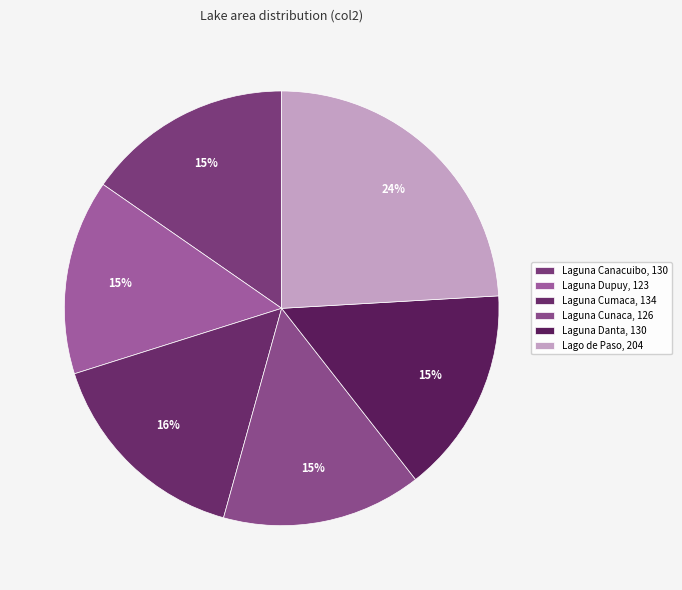

What is the largest slice in the pie chart?

Lago de Paso